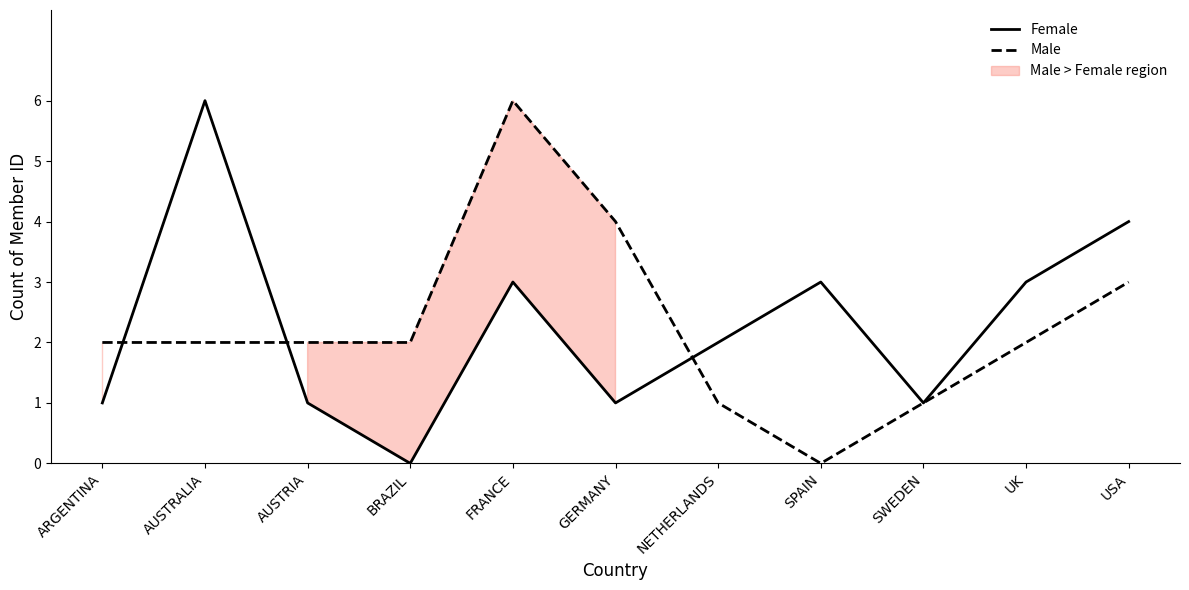

What is the value of the Male point at the 1st from the left?

2